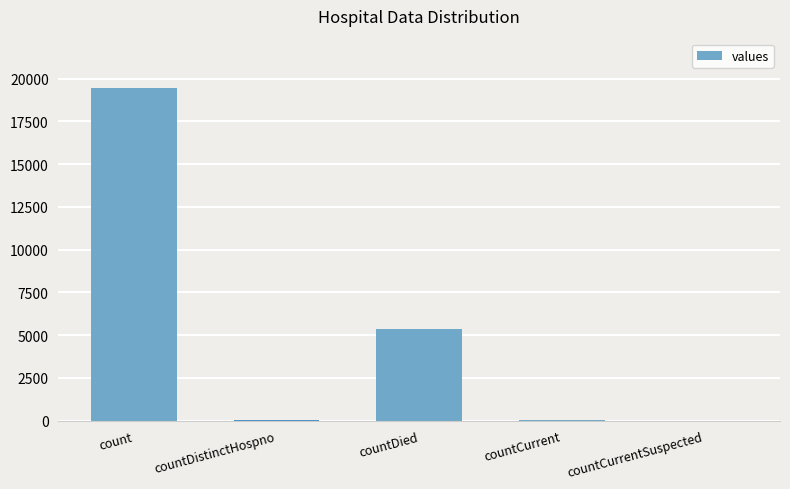

Does the chart contain stacked bars?

No